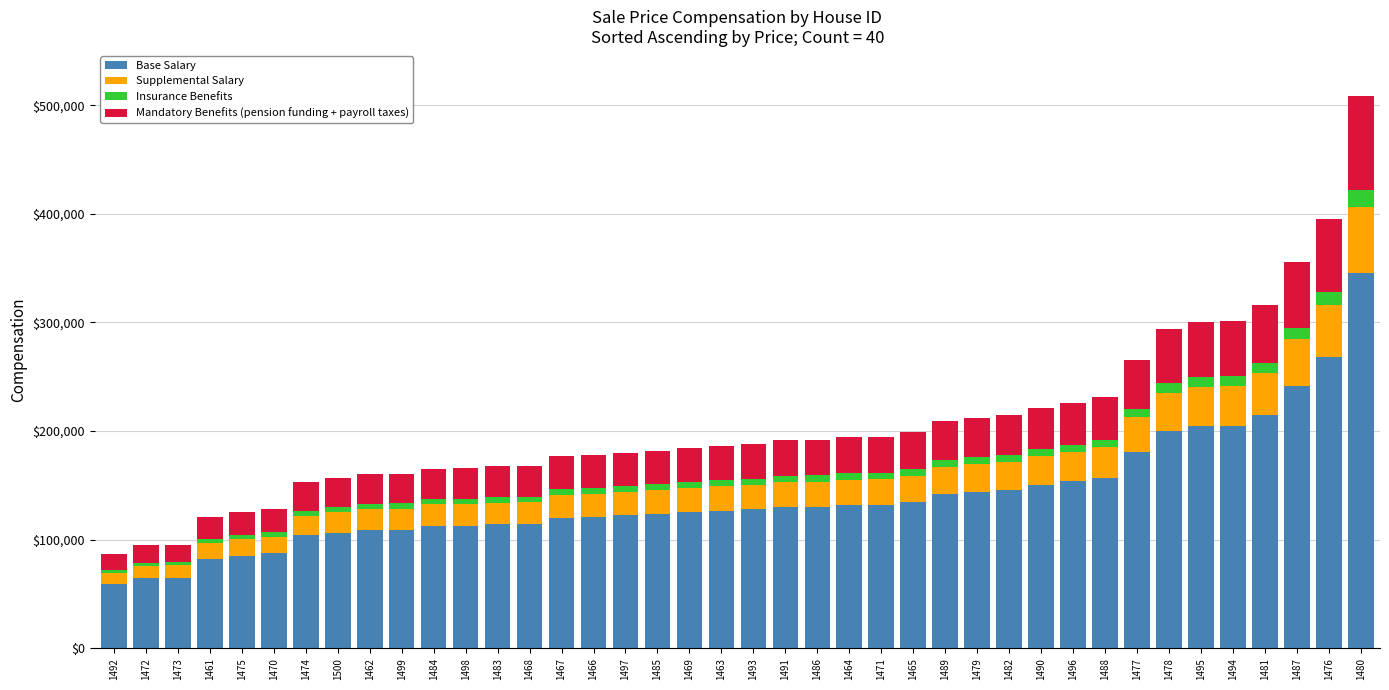

What is the sum of all Base Salary values?

5607872.7